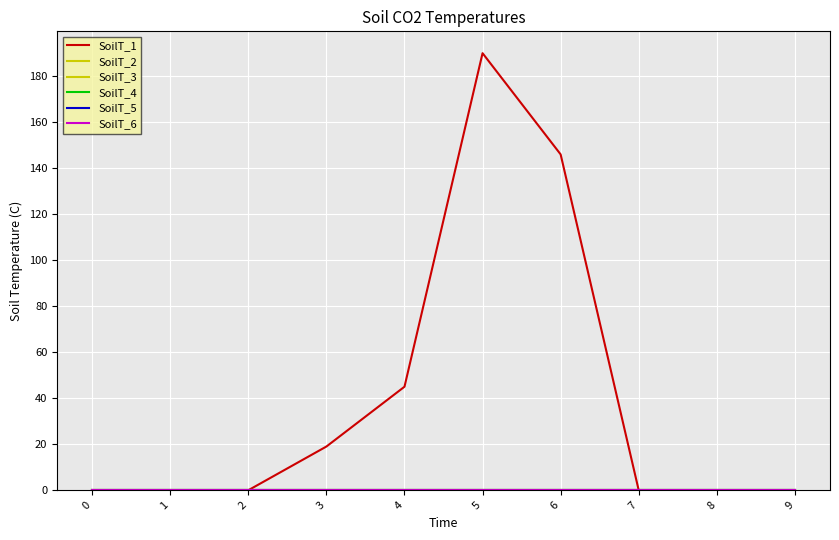

True or false: SoilT_5 and SoilT_4 intersect in this chart.

False